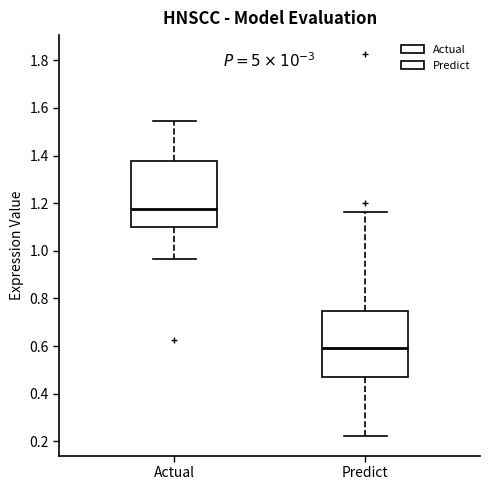

Which box has the lowest median line?

Predict